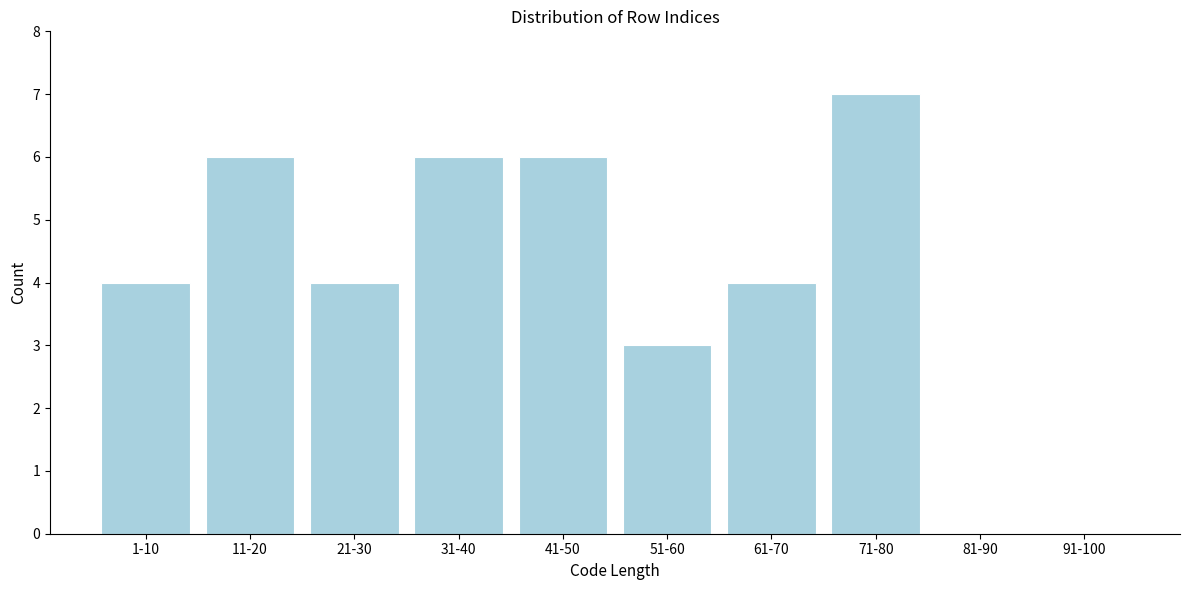

Reading left to right, what are all the values shown in this chart?

1-10=4	11-20=6	21-30=4	31-40=6	41-50=6	51-60=3	61-70=4	71-80=7	81-90=0	91-100=0